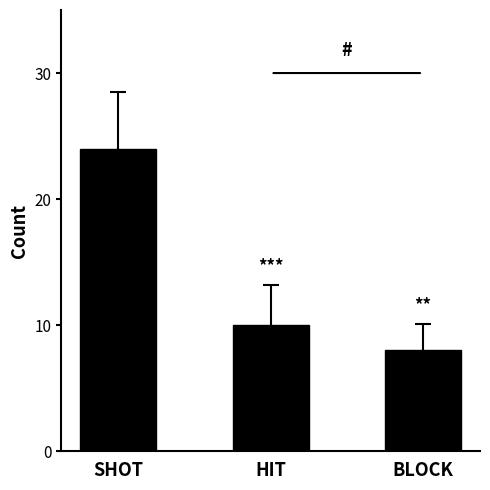

Reading left to right, what are all the values shown in this chart?

24	10	8